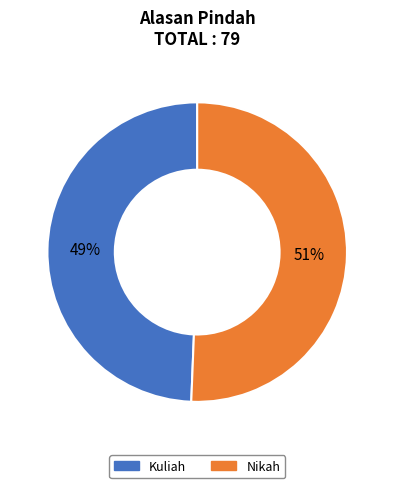

The Nikah slice represents 43% of the pie. True or false?

False